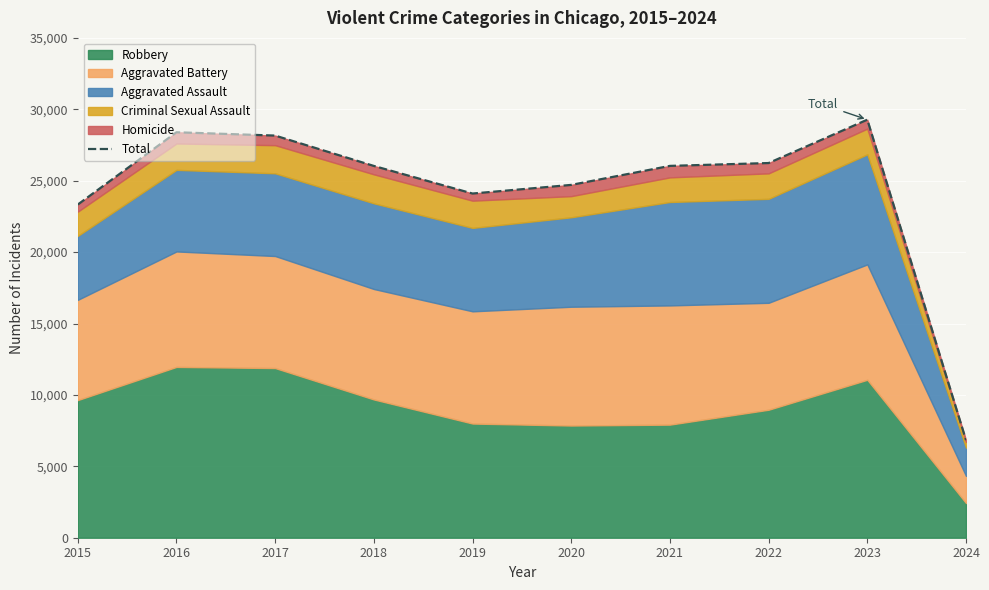

Which has a higher value, 2017 or 2016?

2016